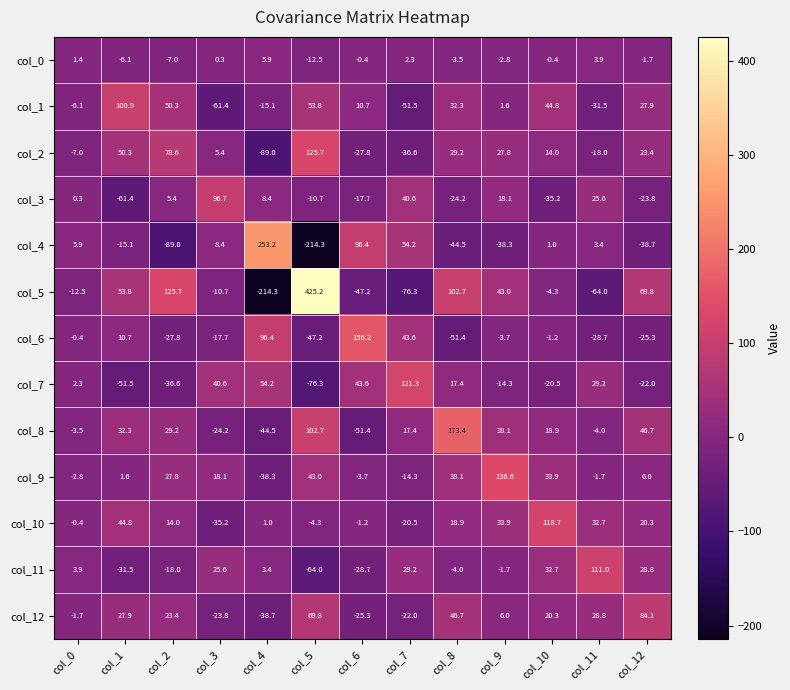

Which series has the largest range (max minus min)?

col_5